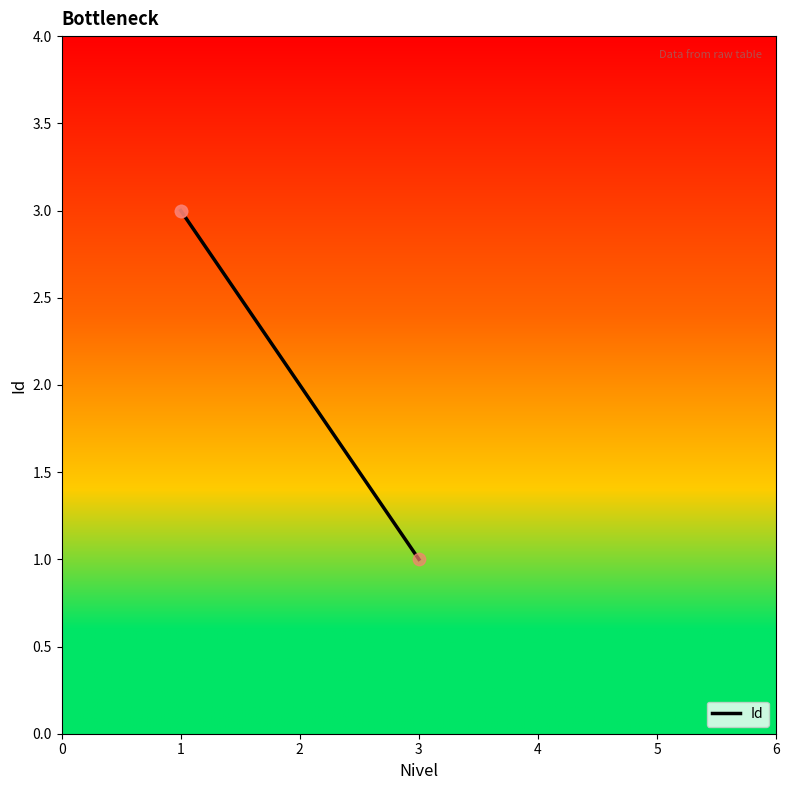

Which has a higher value, 3 or 1?

1